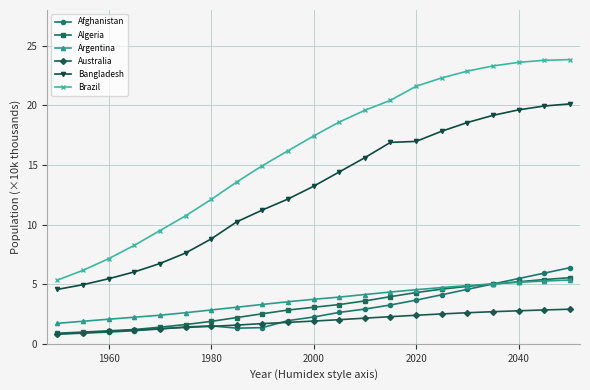

What is the smallest value displayed?

0.8